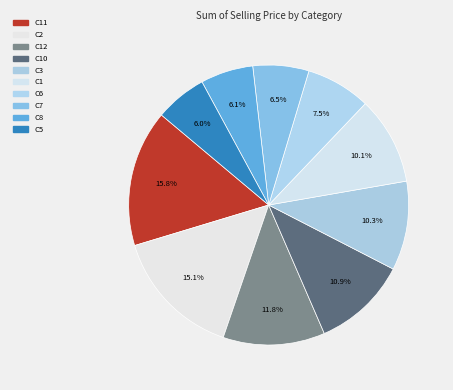

Between C7 and C6, which is larger?

C6